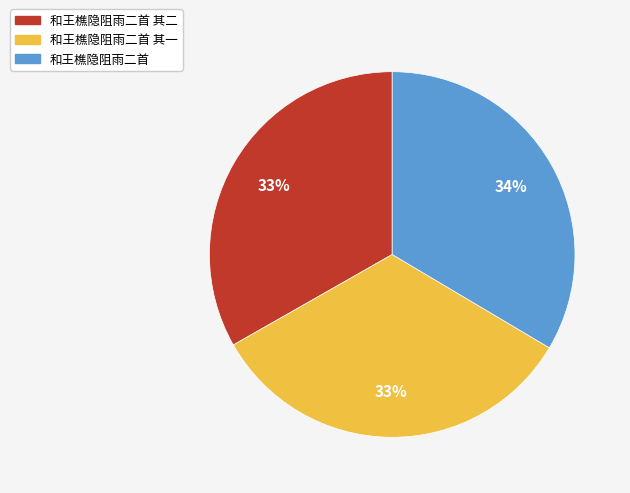

To the nearest percent, what is the average slice percentage?

33%